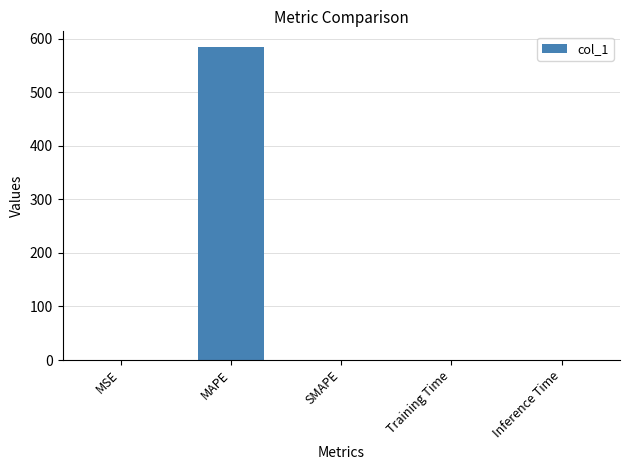

What is the sum of all values?

585.2